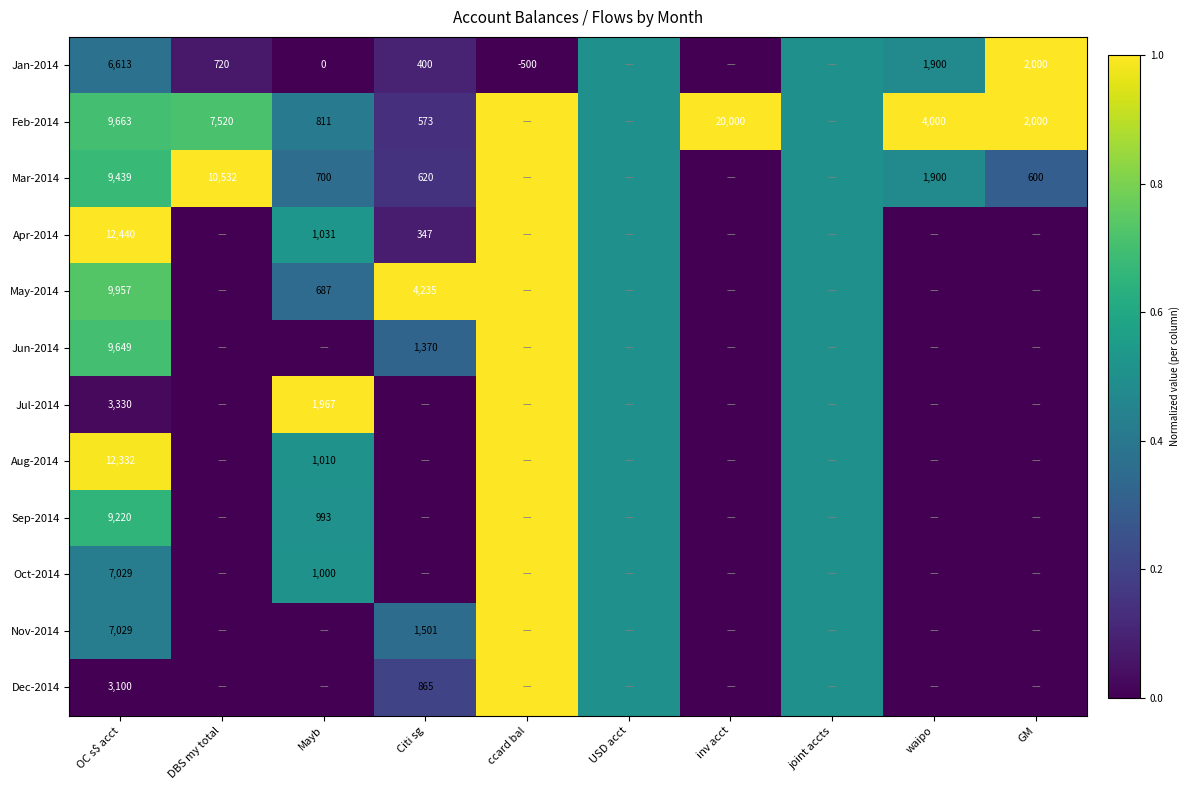

True or false: Feb-2014 has a value of 2000.0 at GM.

True